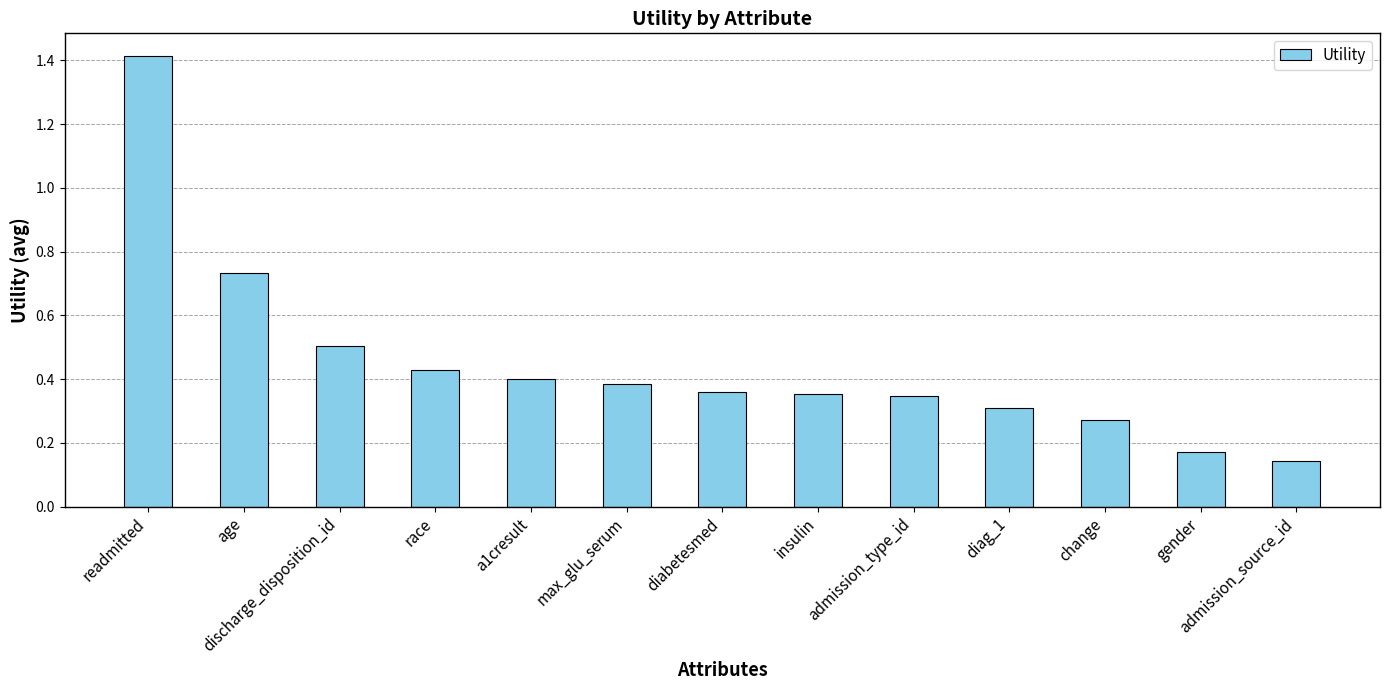

At which label is the value closest to 0?

admission_source_id